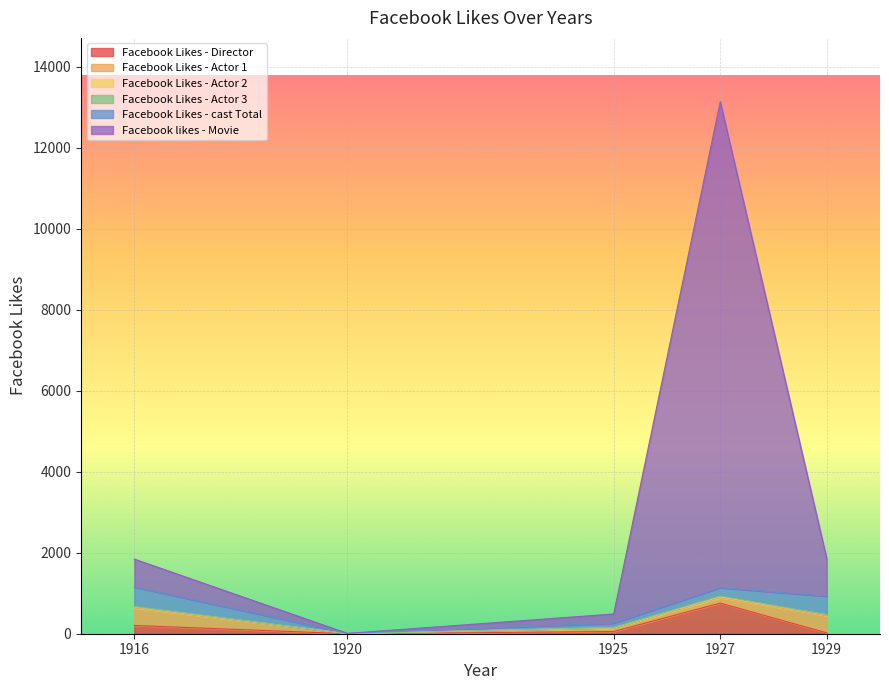

How many times do Facebook likes - Movie and Facebook Likes - Actor 2 cross each other?

2